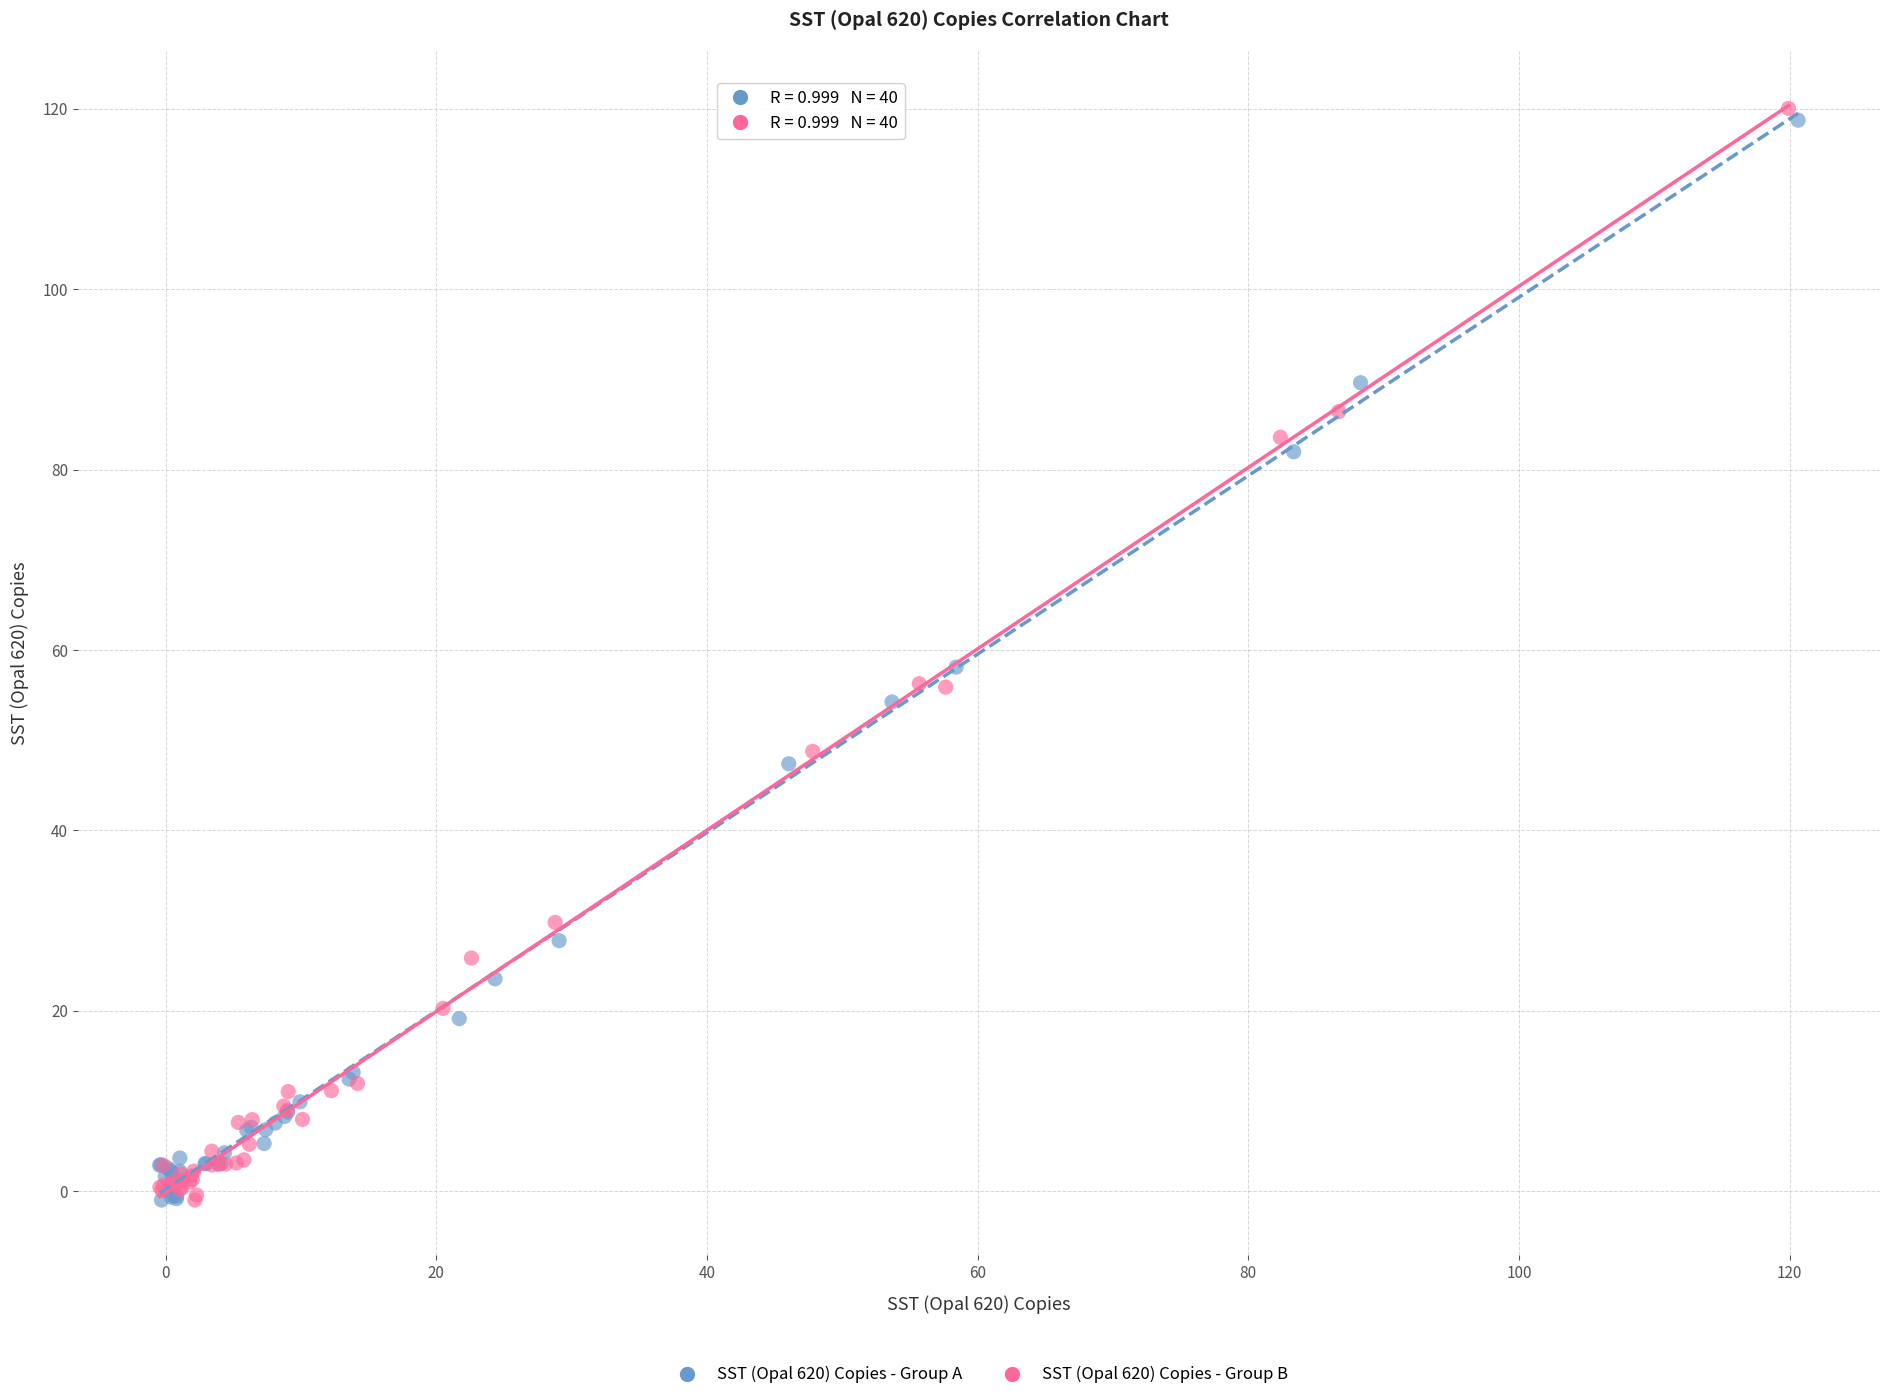

Which series has the largest Y range (max minus min)?

SST (Opal 620) Copies - Group B